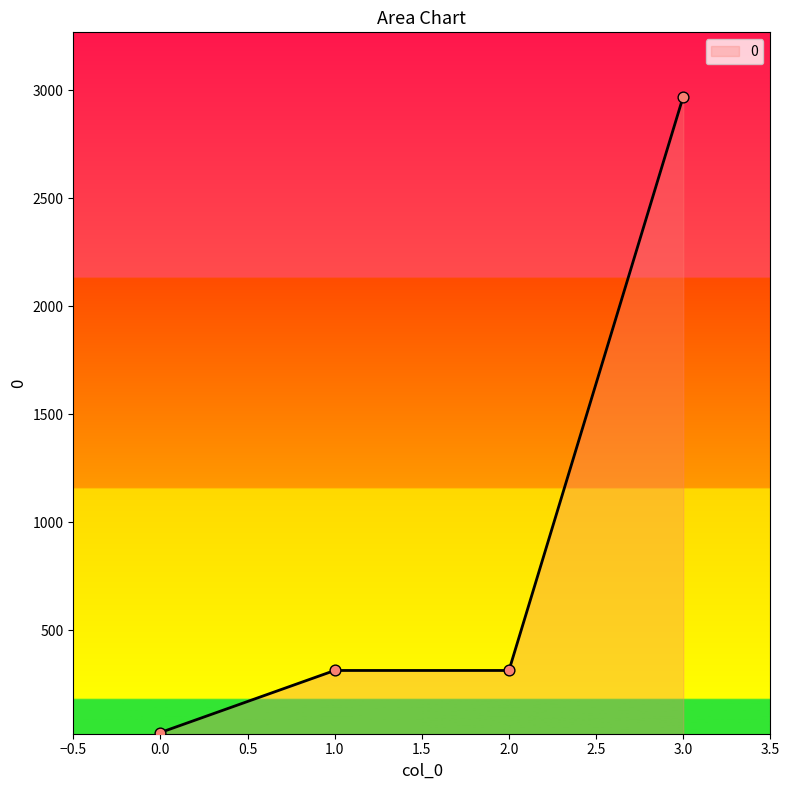

Between 1.0 and 3.0, which is larger?

3.0